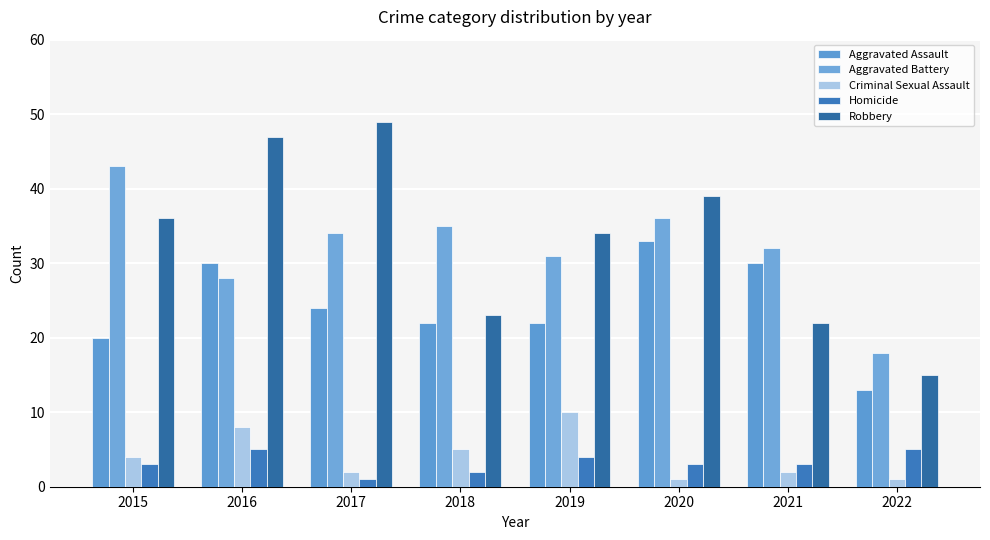

Is the value of Aggravated Assault at 2019 greater than the value of Aggravated Battery at 2021?

No